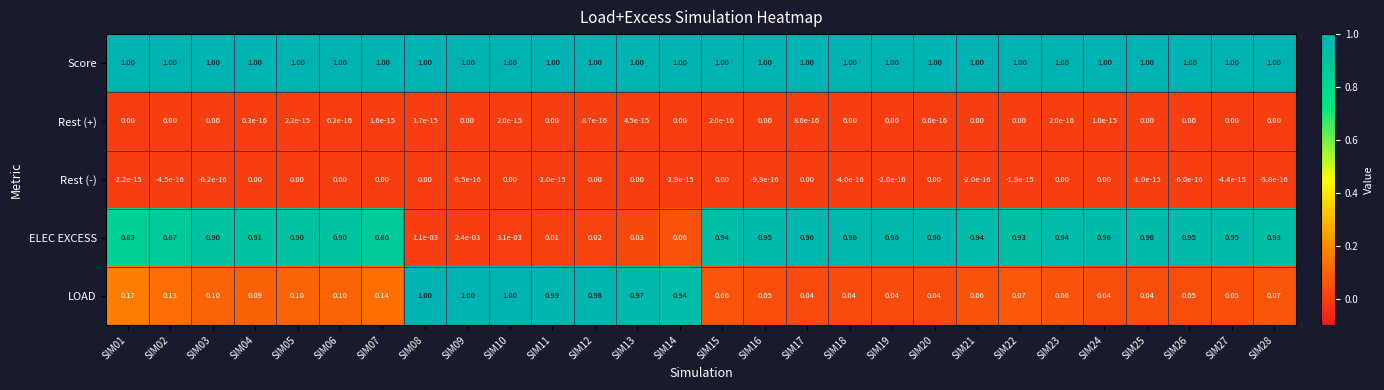

Is the value of Score at SIM03 greater than the value of Rest (-) at SIM17?

Yes